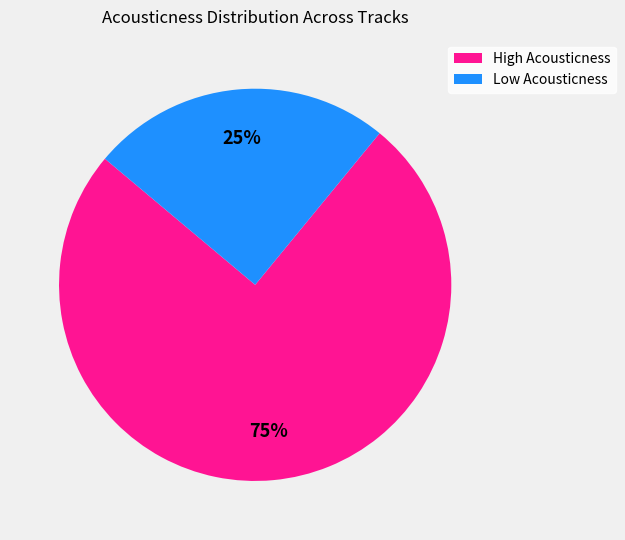

Is there any slice that represents more than half of the pie?

Yes